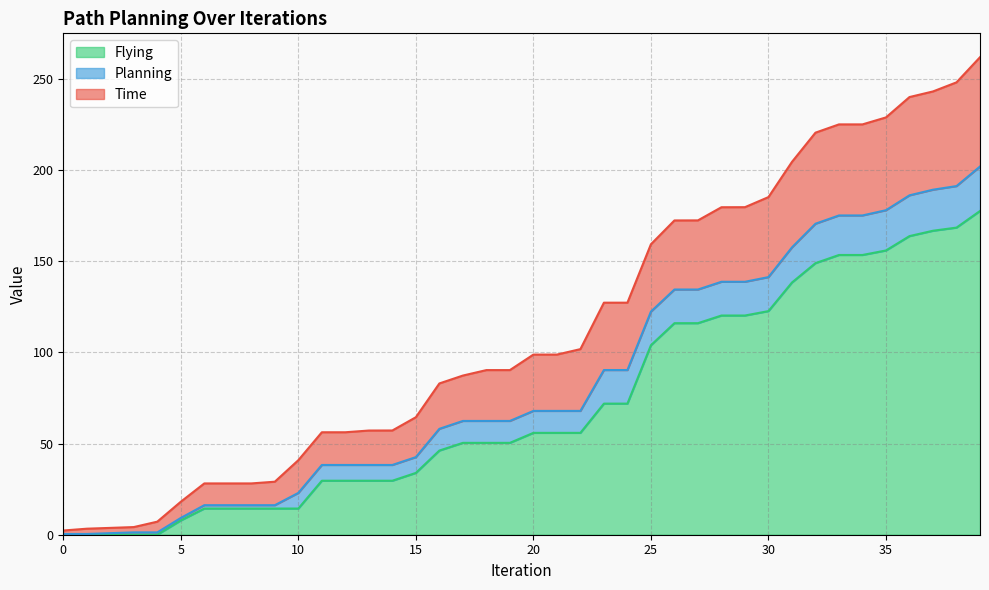

Which label corresponds to the largest value in the chart?

39